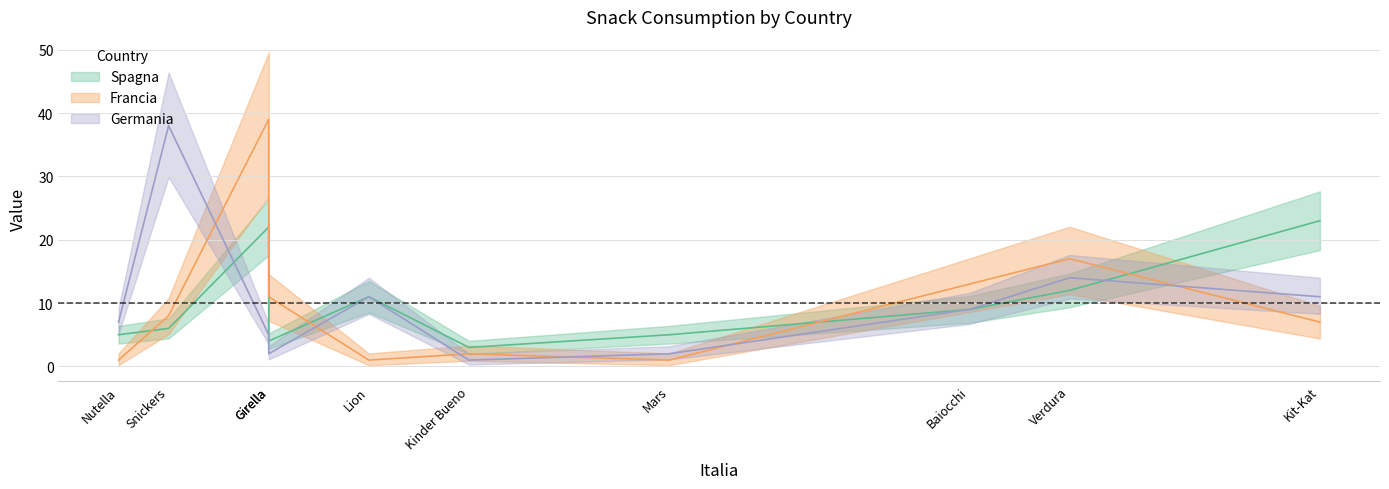

Does the chart display data point markers on the line(s)?

No